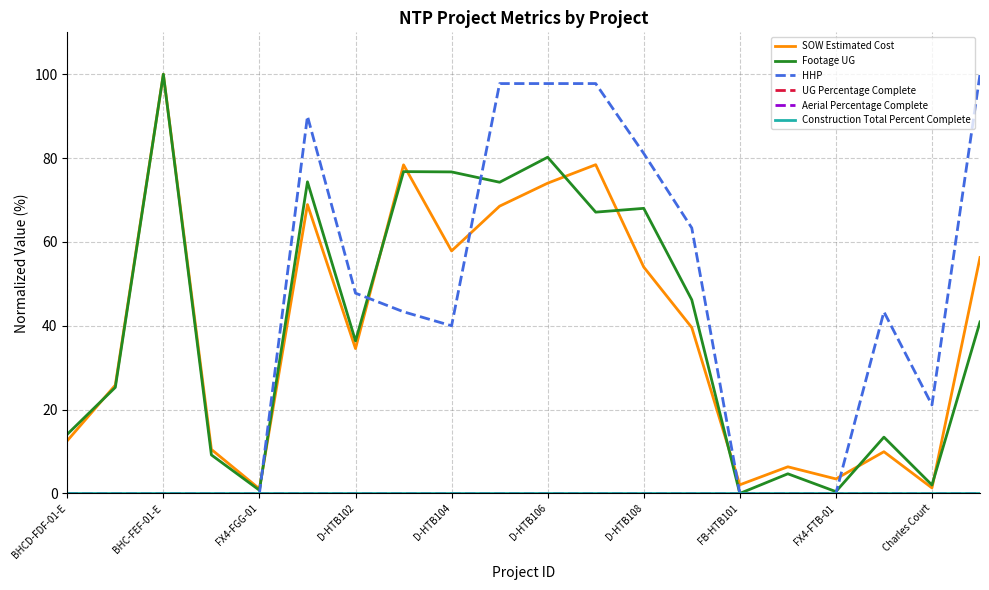

What is the difference between the second highest and second lowest values in the SOW Estimated Cost series?

77.1